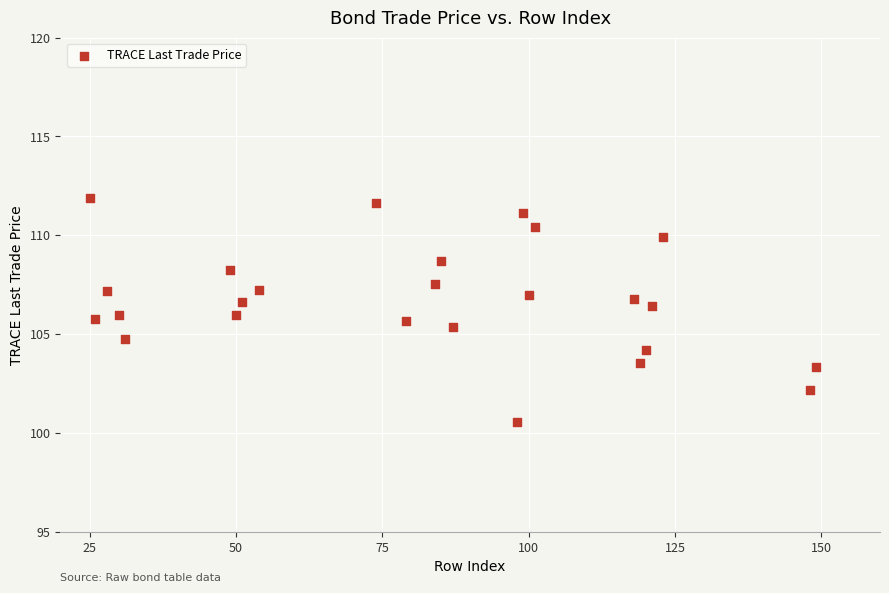

What is the range of Y values (max minus min)?

11.3